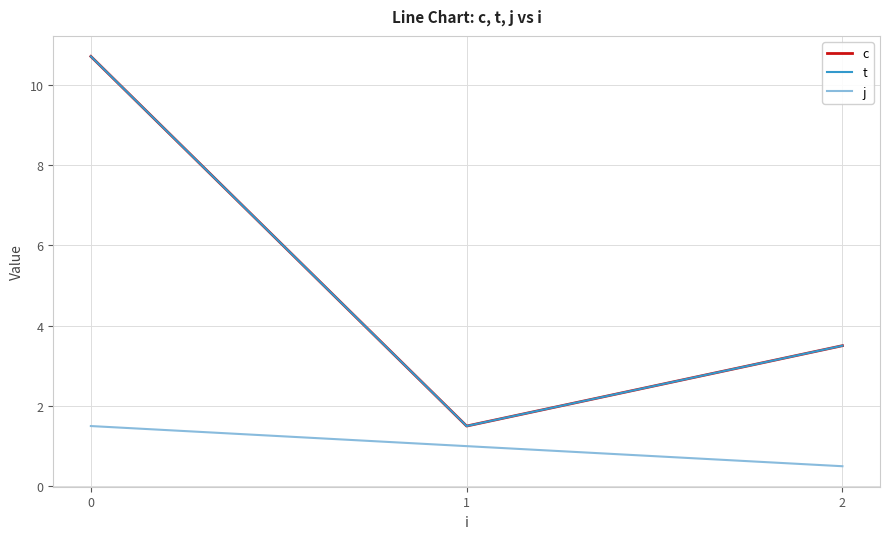

Is this an area chart (filled region under the line)?

No